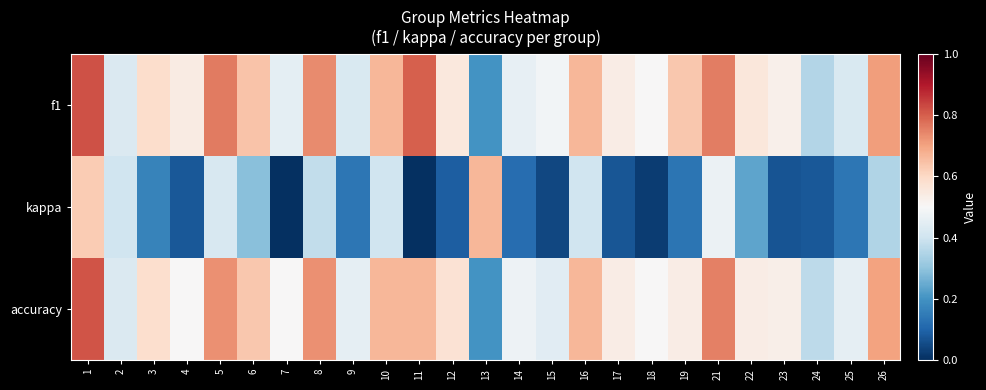

Which series has the largest total across all categories?

f1